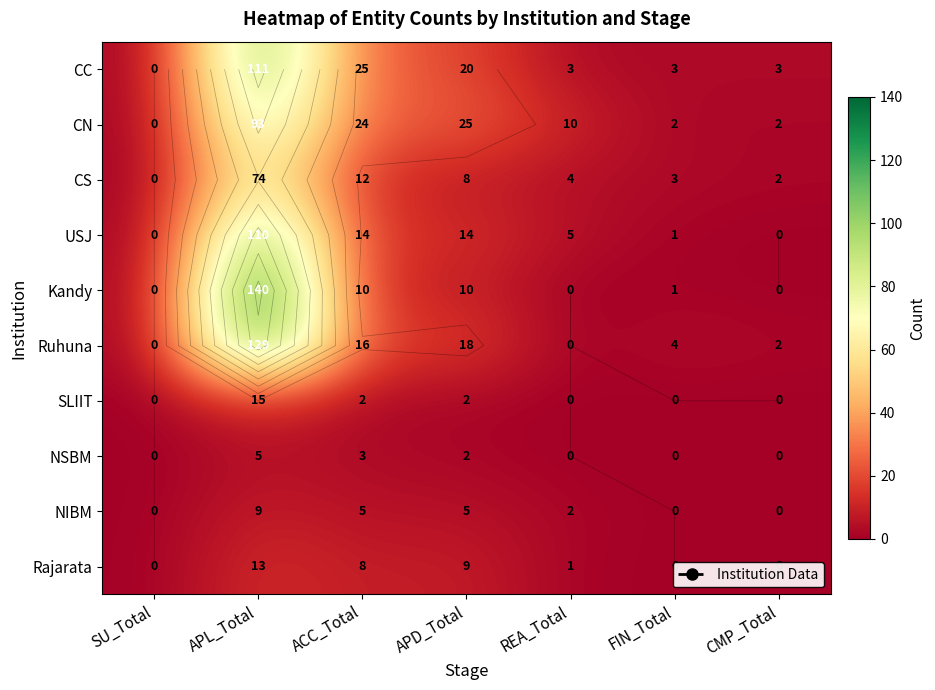

What is the difference between the NIBM values at ACC_Total and SU_Total?

5